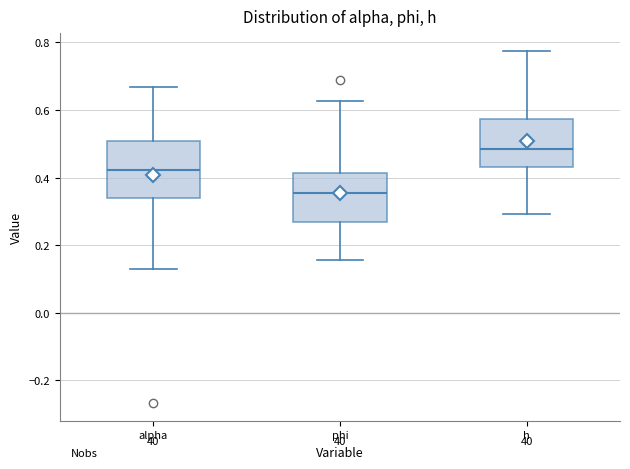

Where is the upper edge of the box for alpha on the y-axis? The values are not printed on the chart, so give them approximately, as read against the axis.

0.50